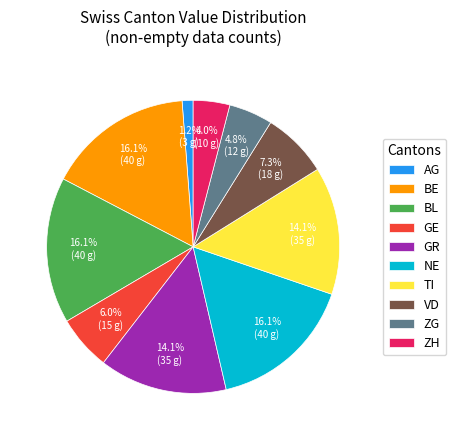

To the nearest percent, what portion does VD represent?

7%